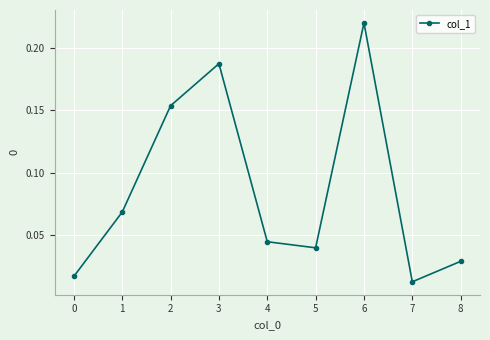

What is the change in value from 1 to 2?

+0.1